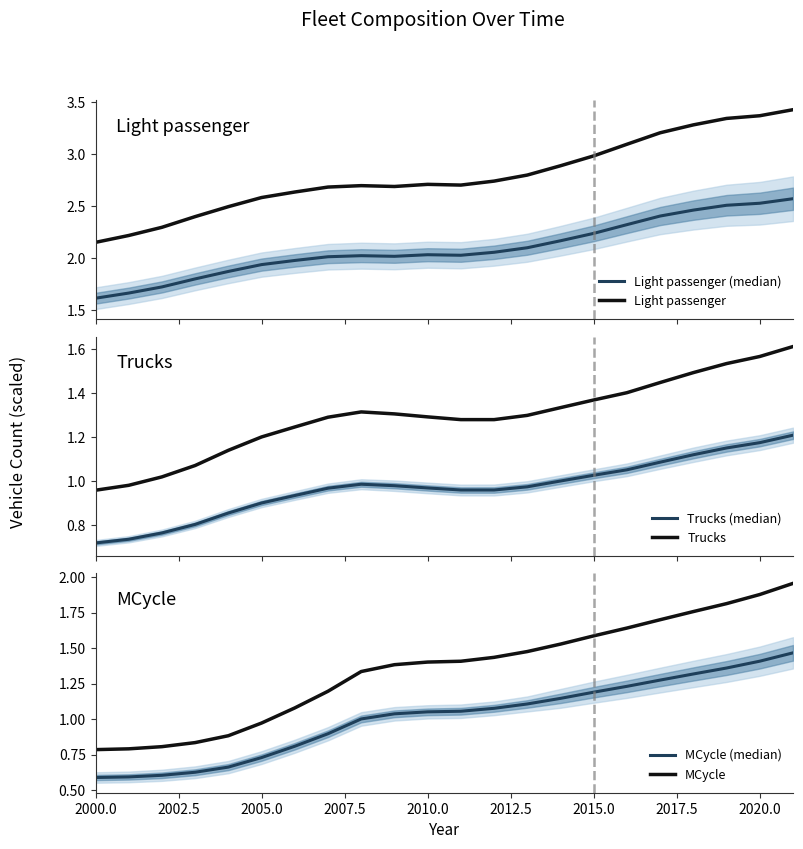

Which category has the lowest value across all series?

2000.0